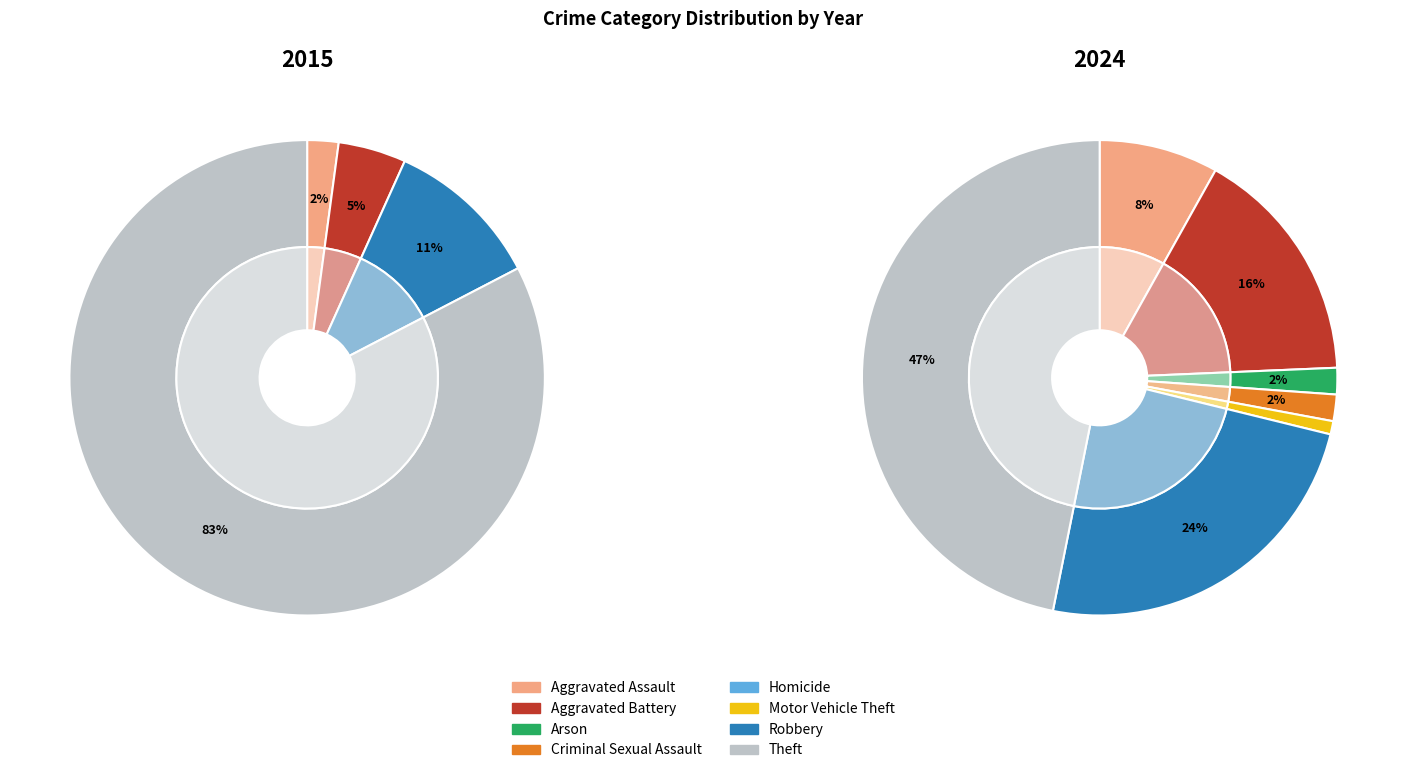

Count the number of slices in the pie.

8